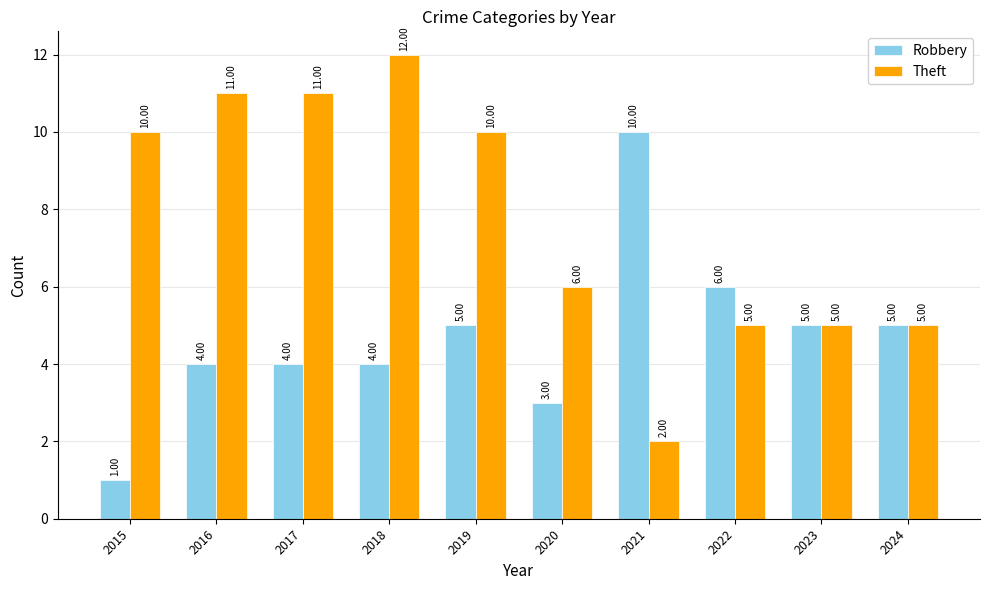

What is the value of the Theft bar at the 1st from the left?

10